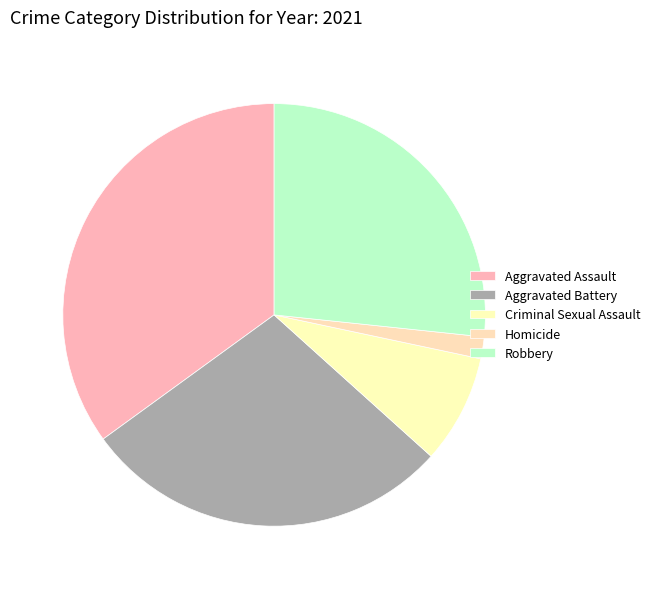

Approximately how many times larger is the value at Homicide compared to Robbery?

0.1